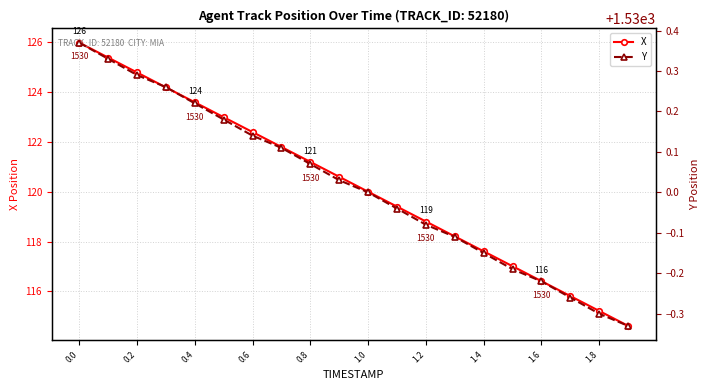

Is it true that X equals 58.7 at 1.2?

False